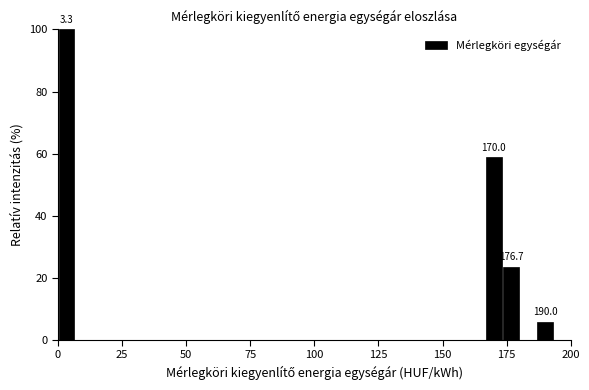

Around what value on the x-axis is the tallest bar? Give the approximate position of its centre, as read against the axis.

5